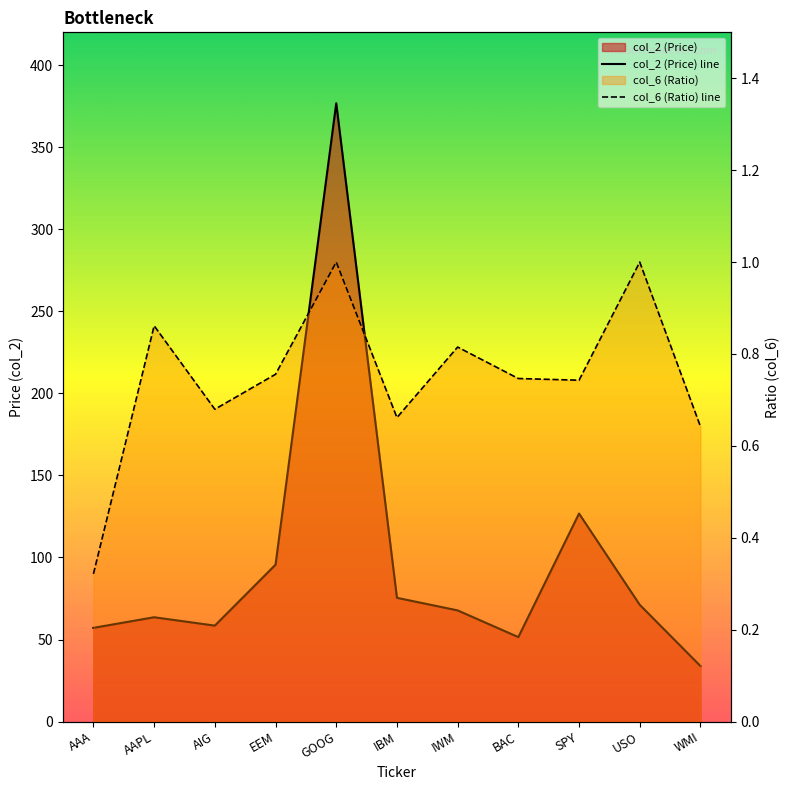

At which category does col_6 (Ratio) line reach its first local peak?

AAPL